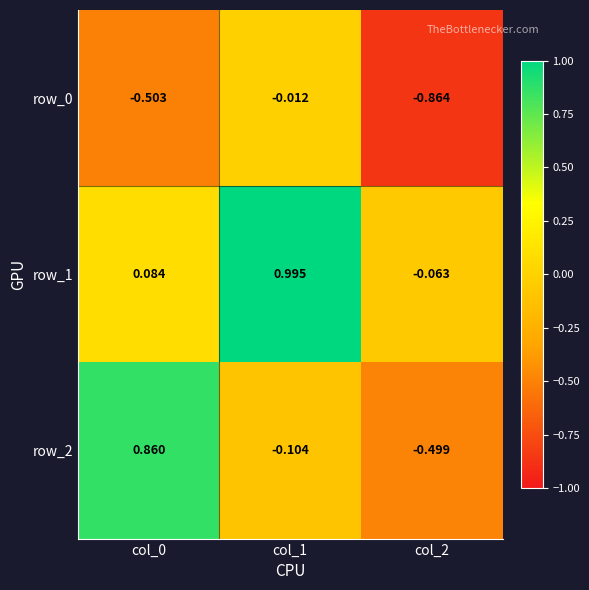

Is the value of row_2 at col_2 greater than the value of row_1 at col_2?

No